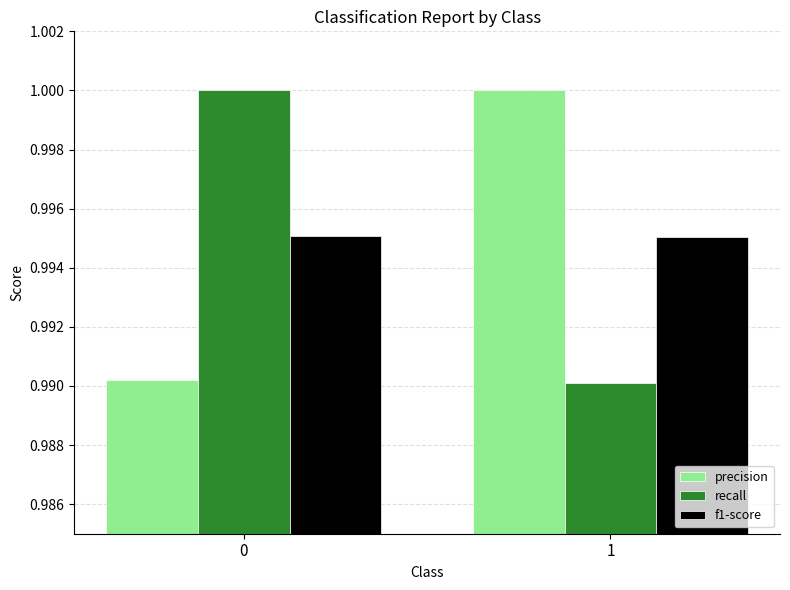

What is the total value across all series at 1?

3.0